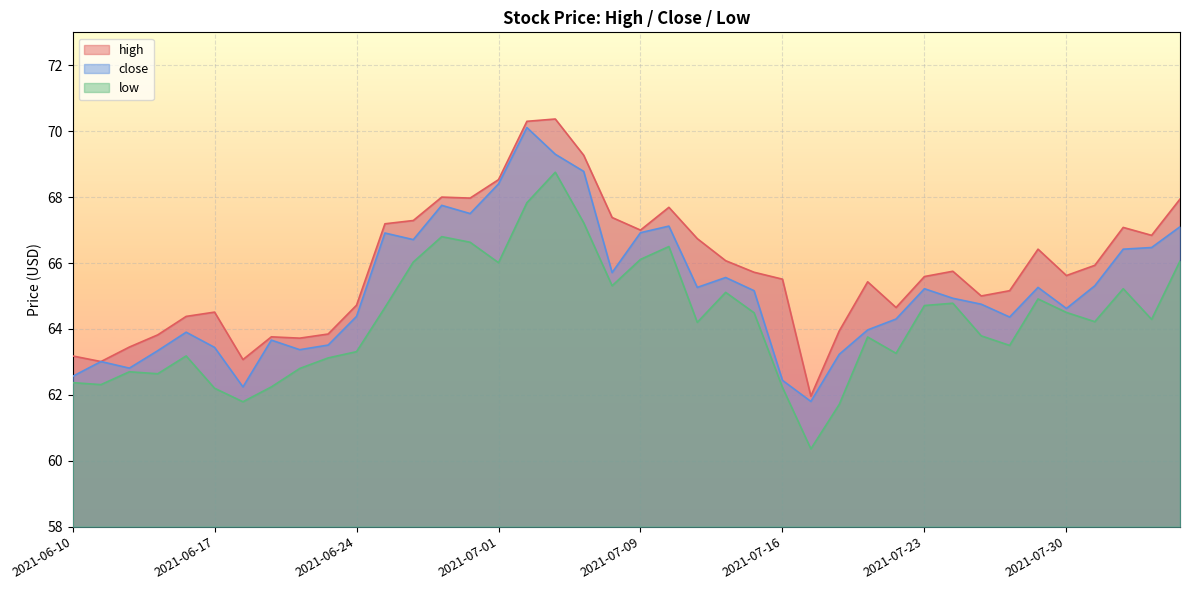

Which series has the largest total across all categories?

high